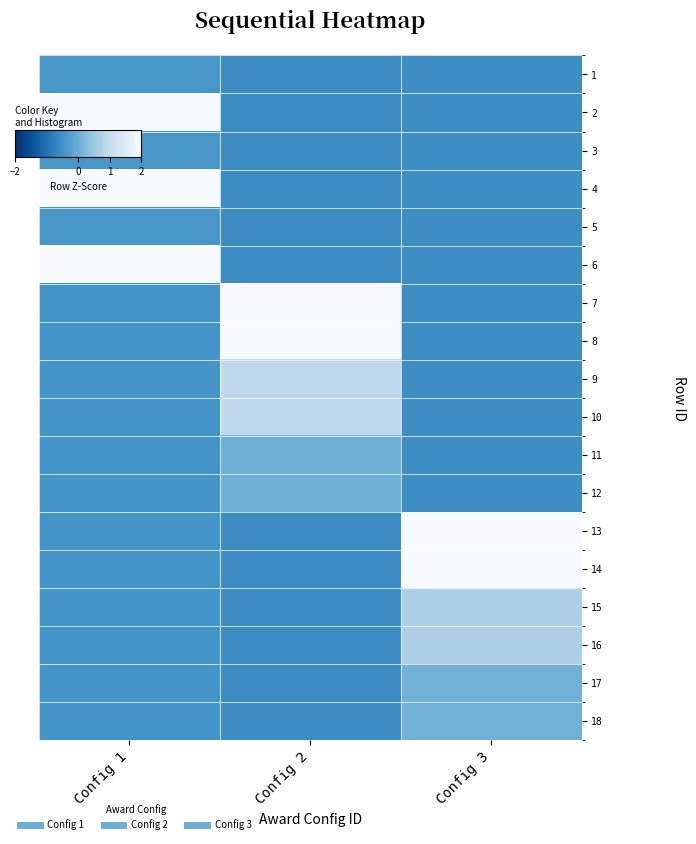

At which category is the sum across all series the highest?

Config 1